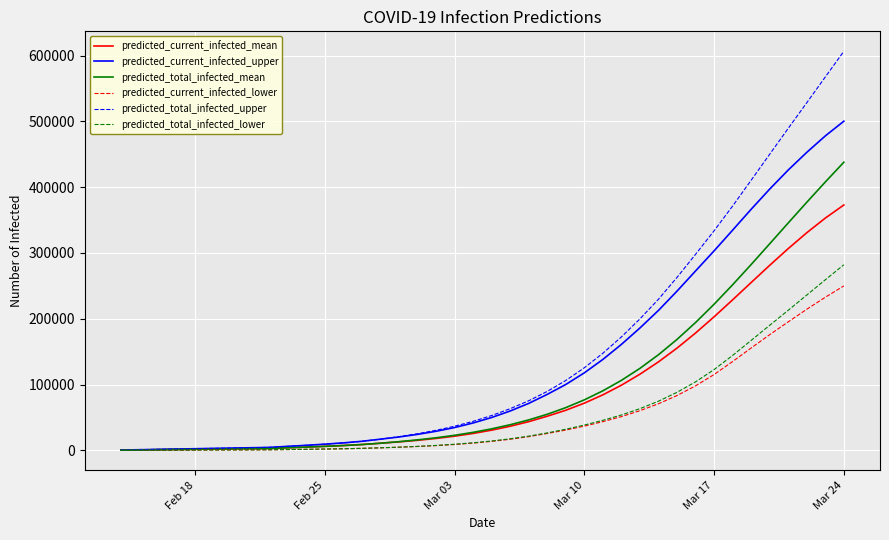

List the series in order of their peak value, highest first.

predicted_total_infected_upper, predicted_current_infected_upper, predicted_total_infected_mean, predicted_current_infected_mean, predicted_total_infected_lower, predicted_current_infected_lower